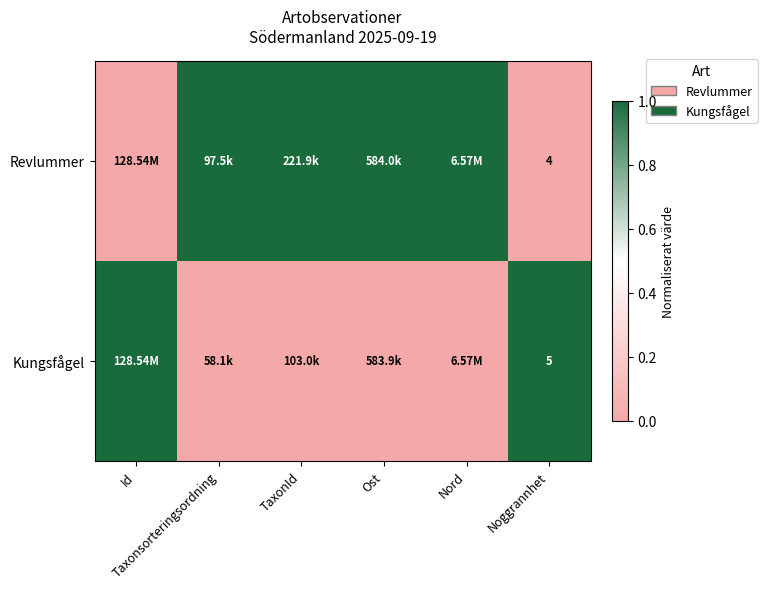

Which label corresponds to the smallest value in the chart?

Id